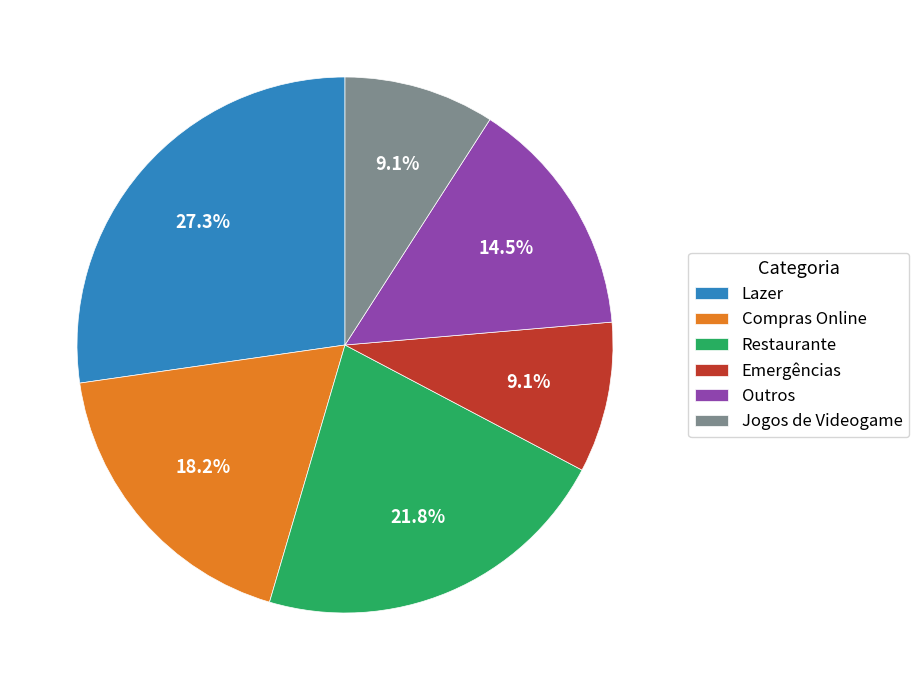

How many slices are in this pie chart?

6